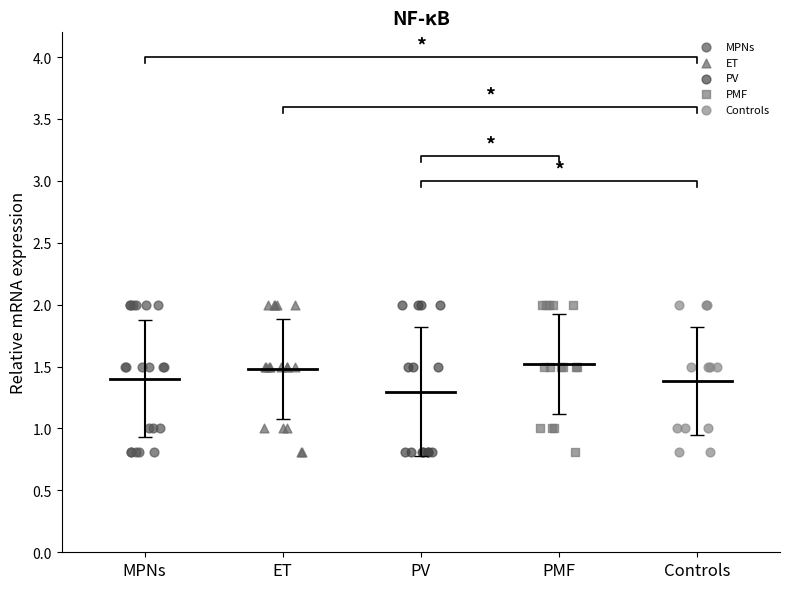

What are all the series names shown in the legend?

MPNs, ET, PV, PMF, Controls